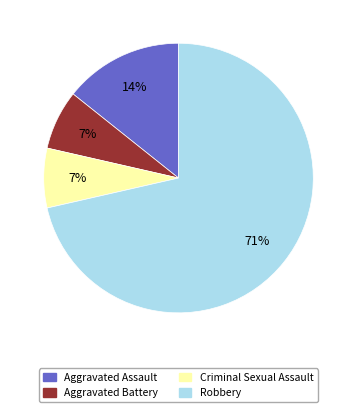

What percentage is the Aggravated Battery slice, to the nearest percent?

7%